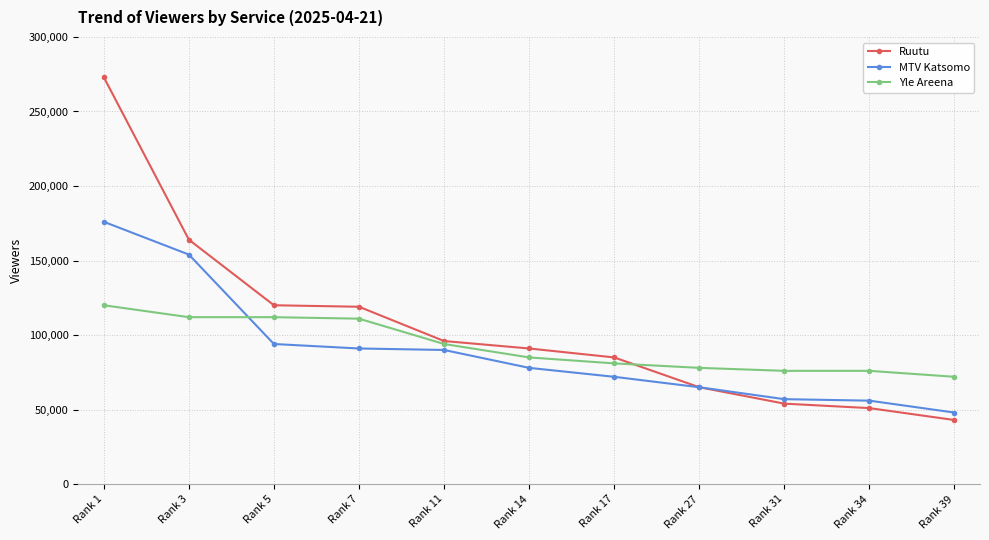

True or false: Yle Areena and MTV Katsomo intersect in this chart.

True